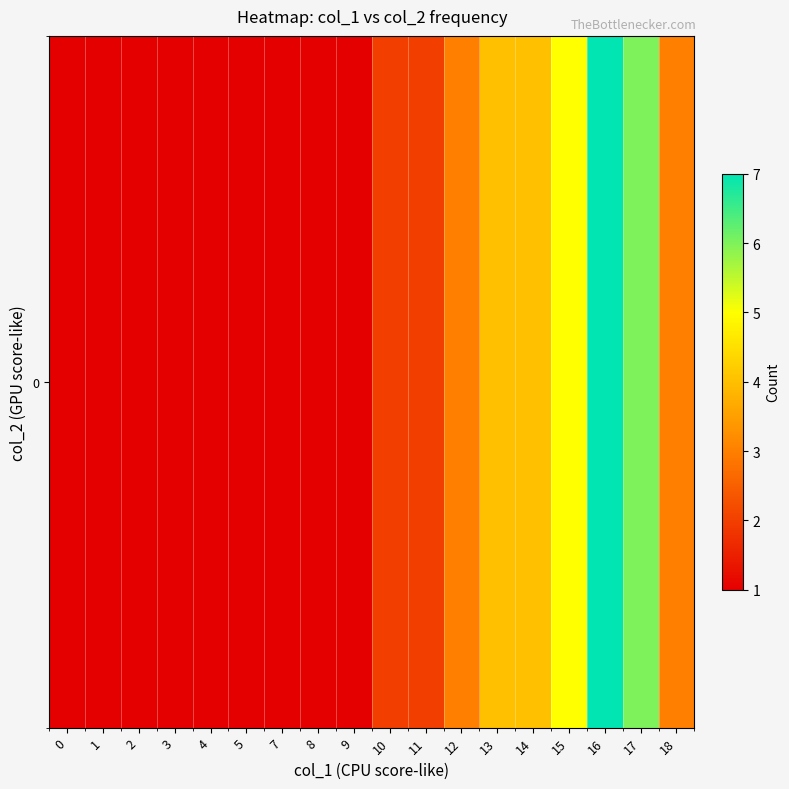

The value at 9 is 2. True or false?

False